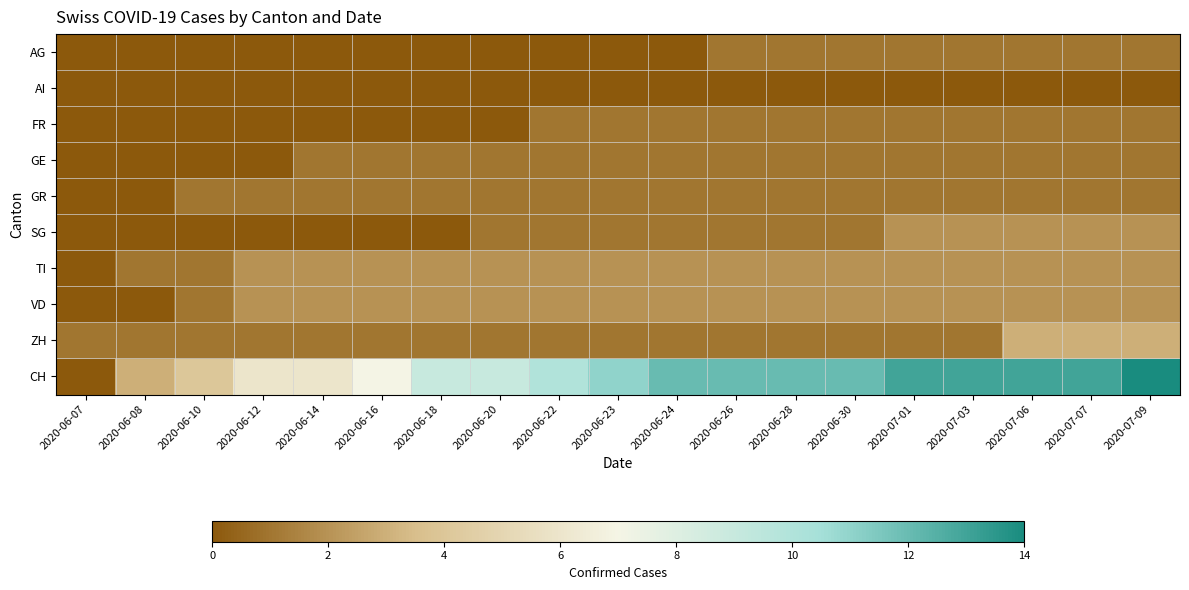

Which label corresponds to the largest value in the chart?

2020-07-09